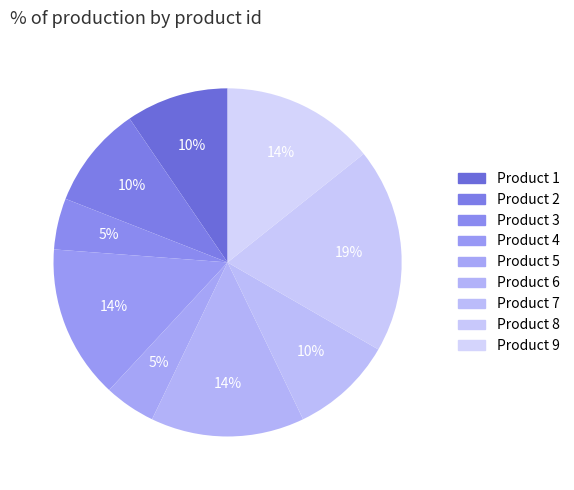

How many segments does this pie chart have?

9